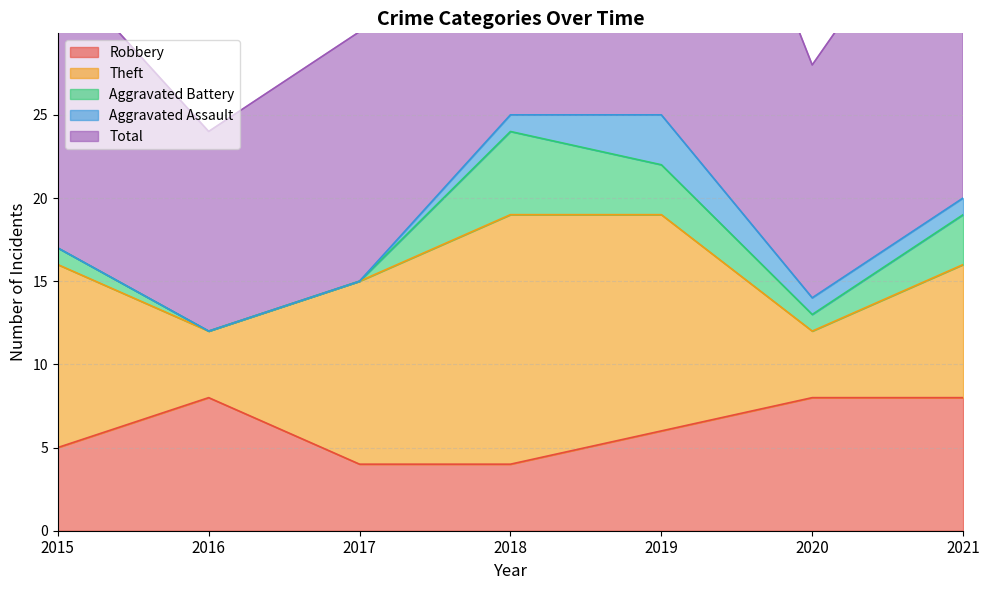

What is the difference between the maximum and minimum values in the Aggravated Battery series?

5